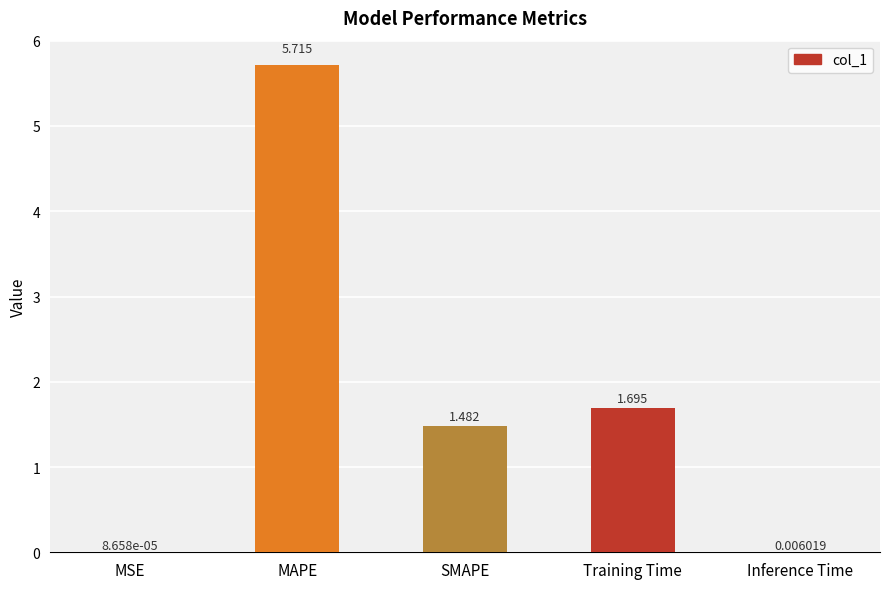

Are the bars horizontal?

No